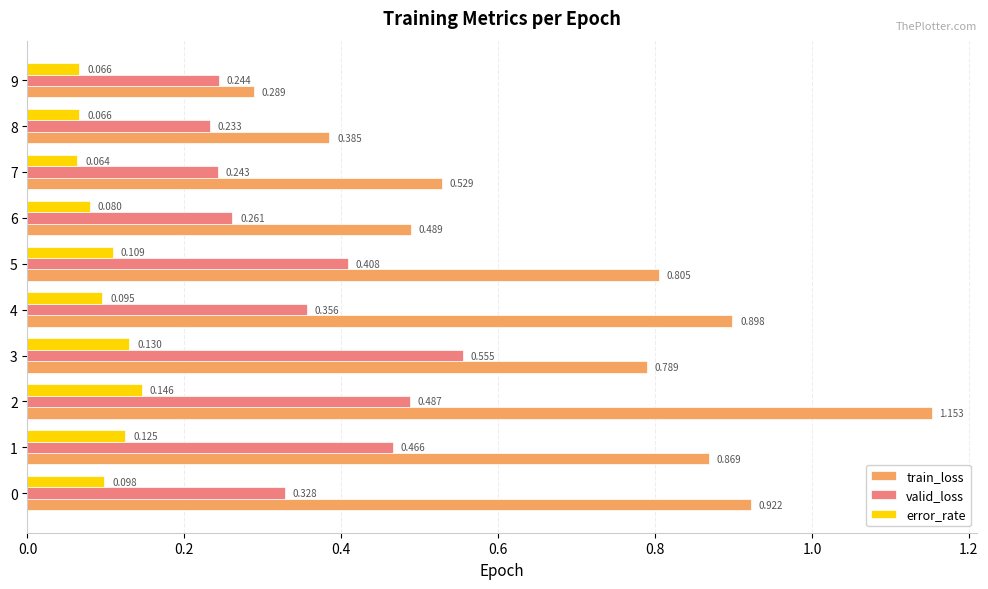

At how many categories does at least one series exceed 0?

10